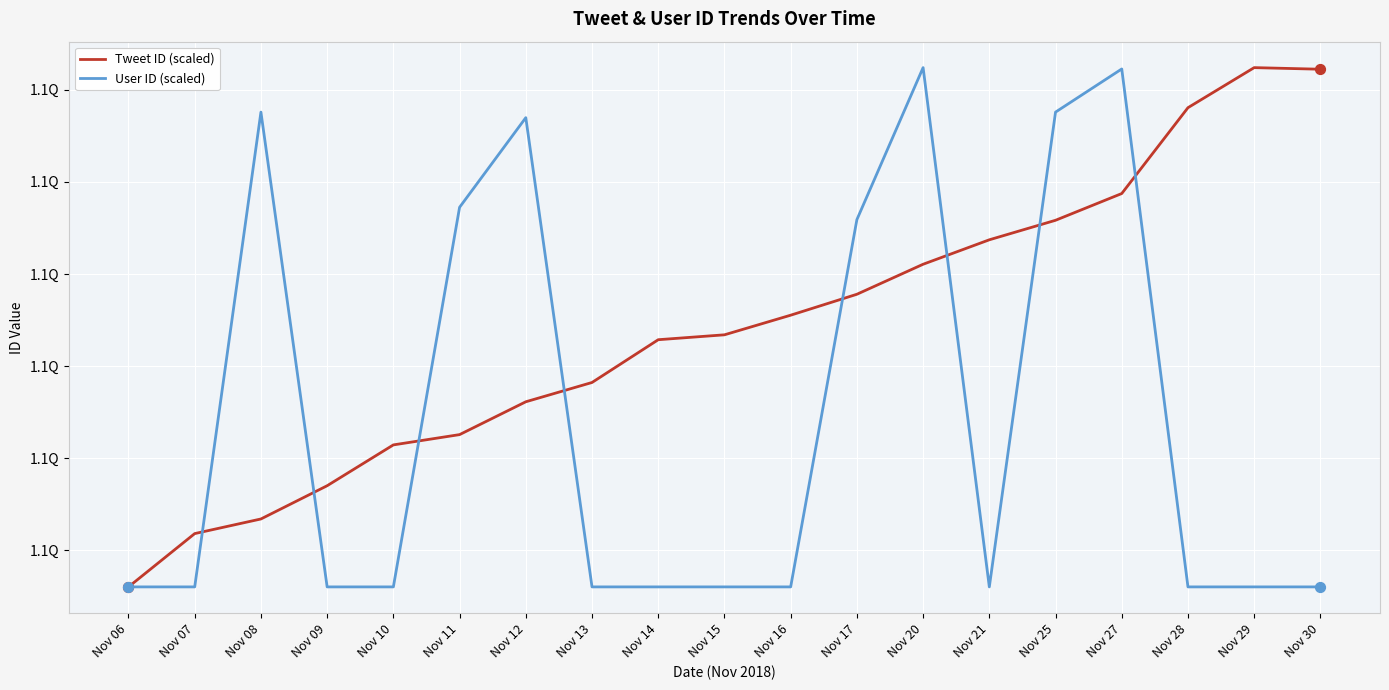

At which category is the sum across all series the highest?

Nov 27